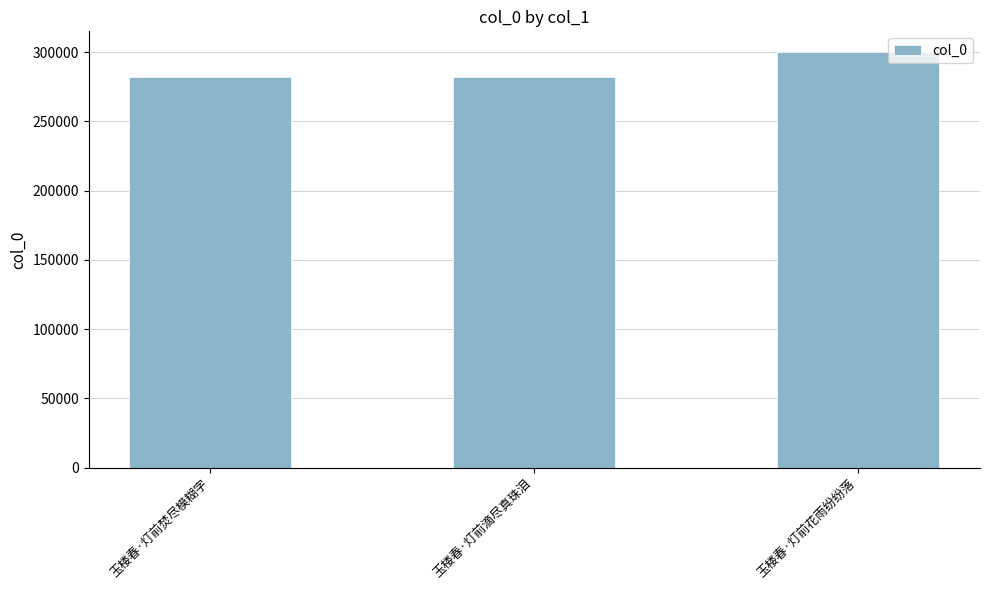

True or false: the data shows 281961 at 玉楼春·灯前焚尽模糊字.

True